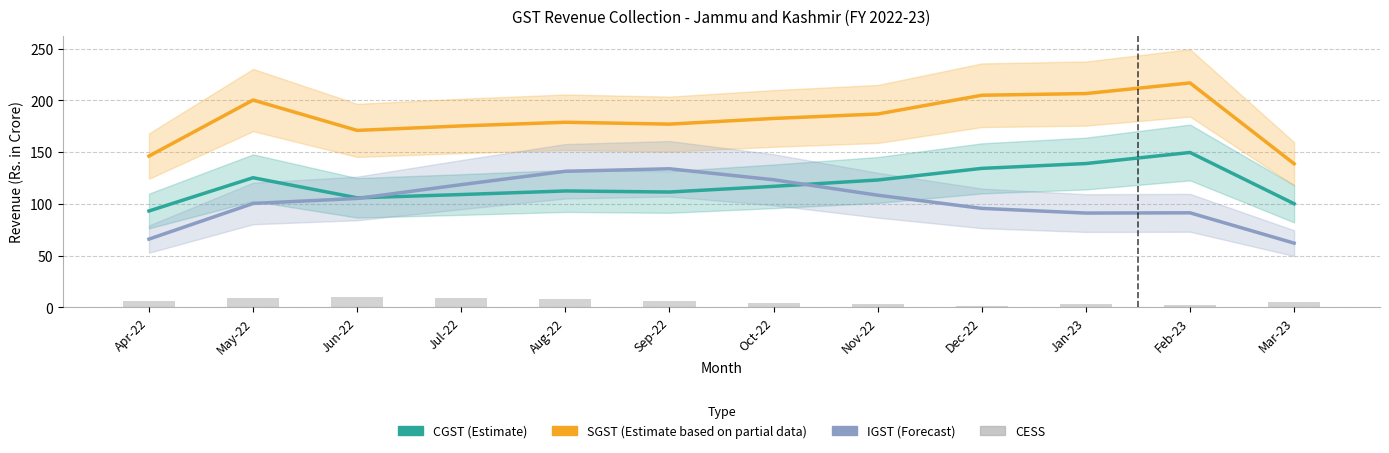

What is the value of the CGST bar at the 10th from the left?

139.0